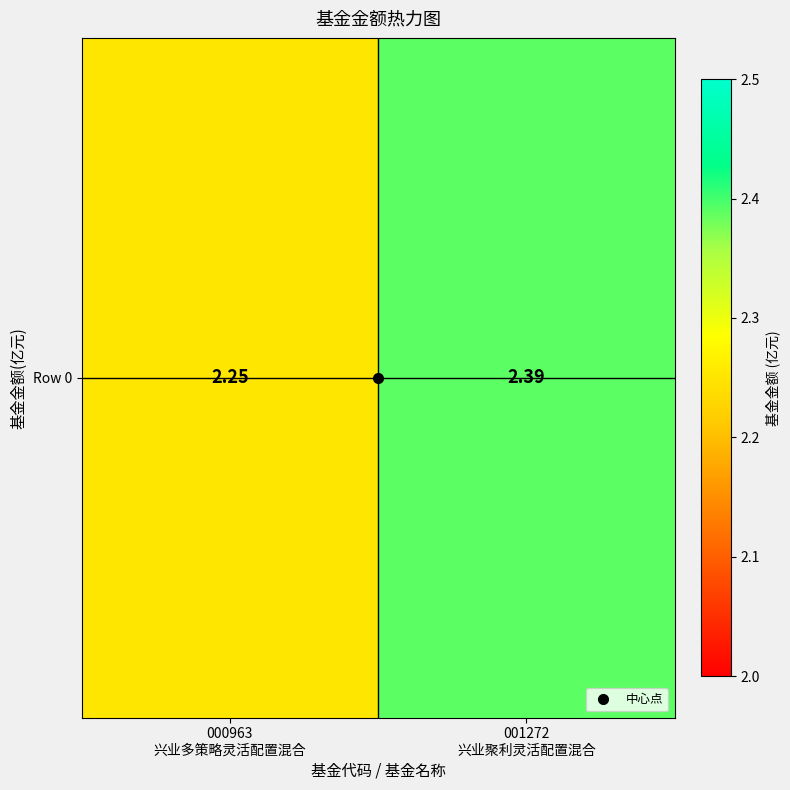

At which label is the value closest to 2?

000963
兴业多策略灵活配置混合